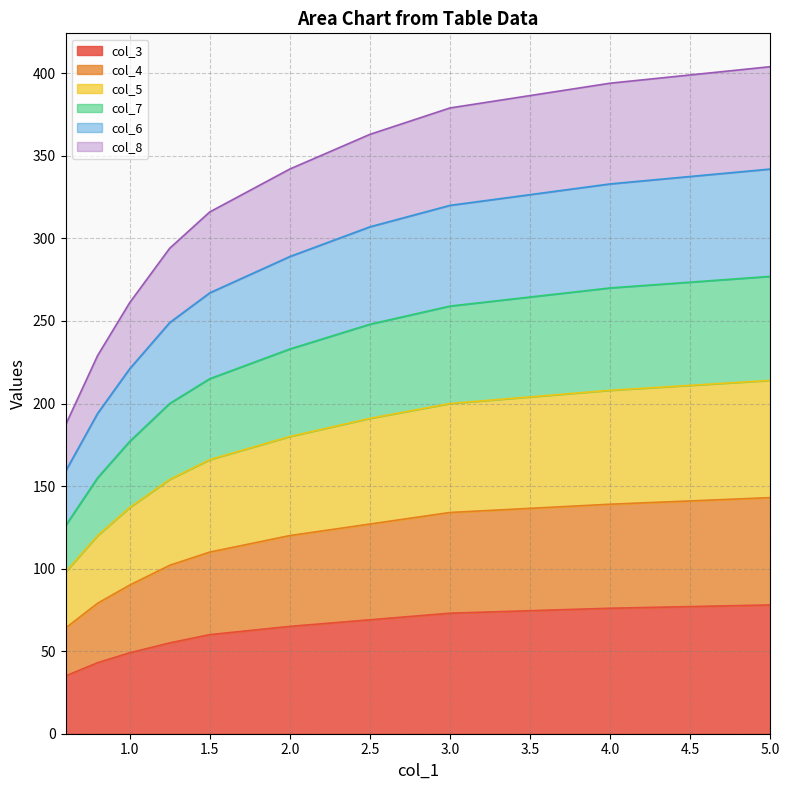

What is the lowest value of the col_3 series?

35